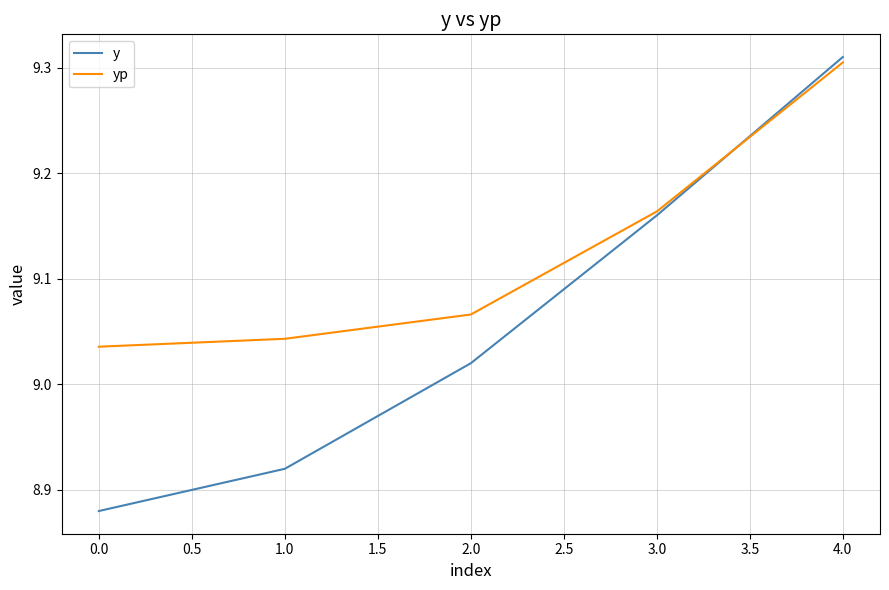

Which label corresponds to the largest value in the chart?

4.0